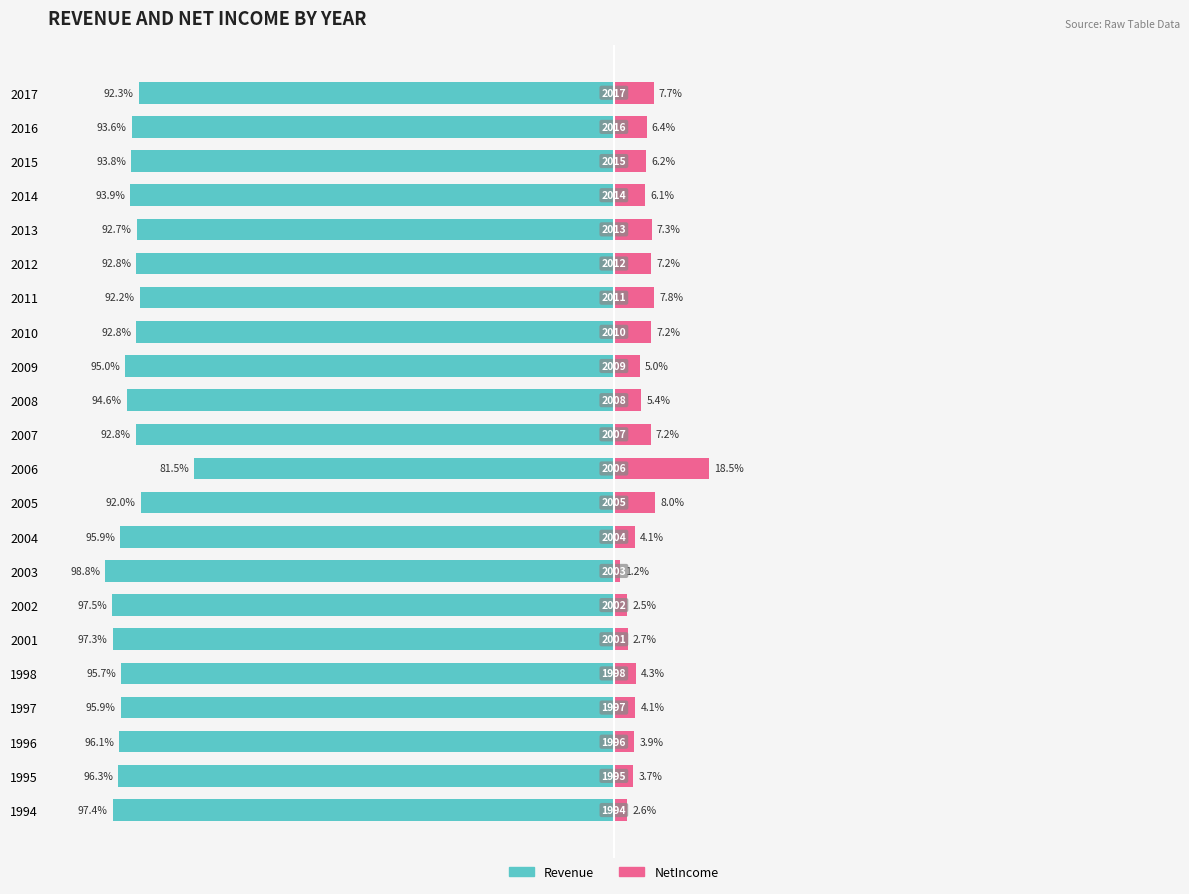

What is the difference between the highest and lowest values at 2017?

100.0